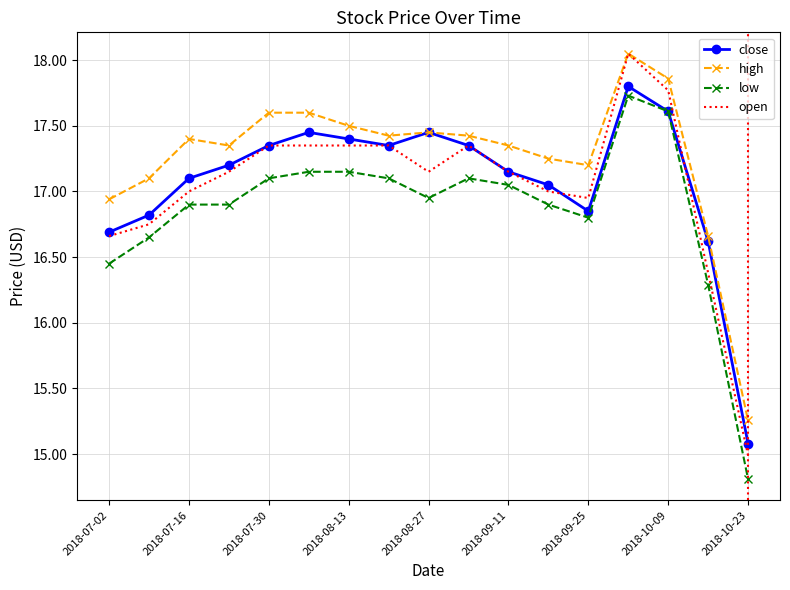

What is the lowest value of the low series?

14.8